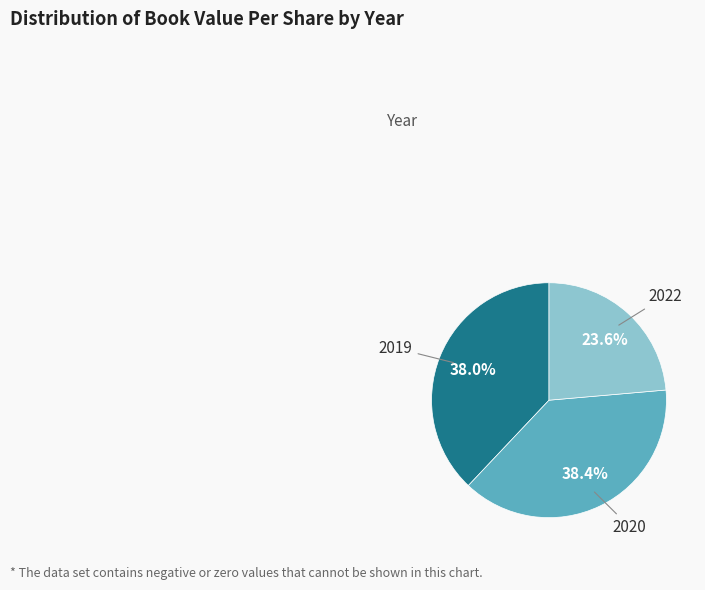

Is there any slice that represents more than half of the pie?

No